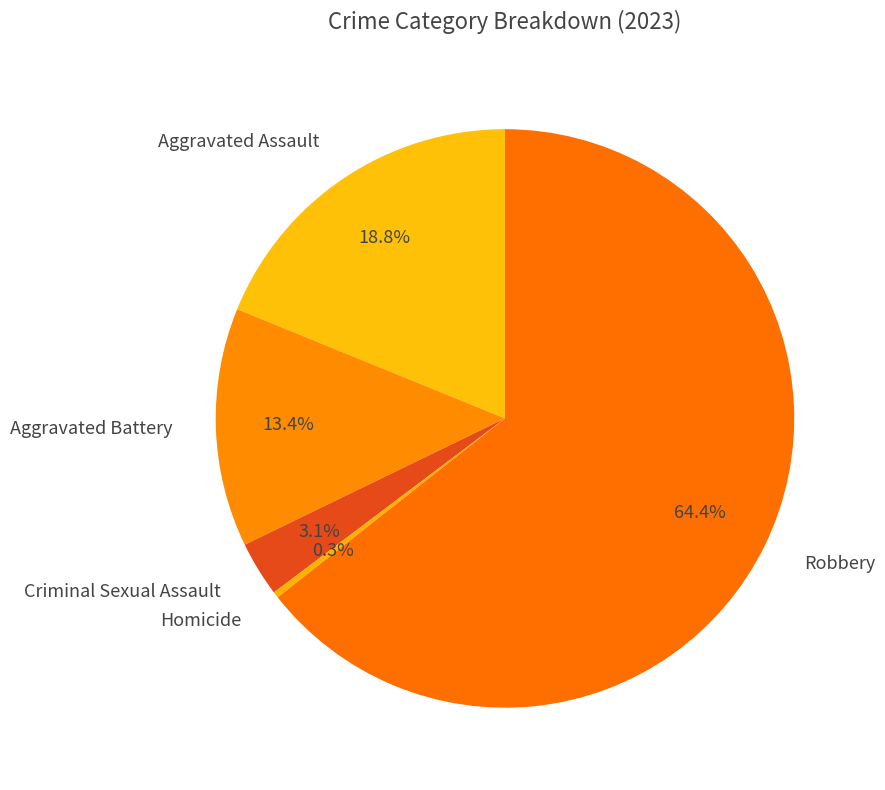

What is the majority slice?

Robbery